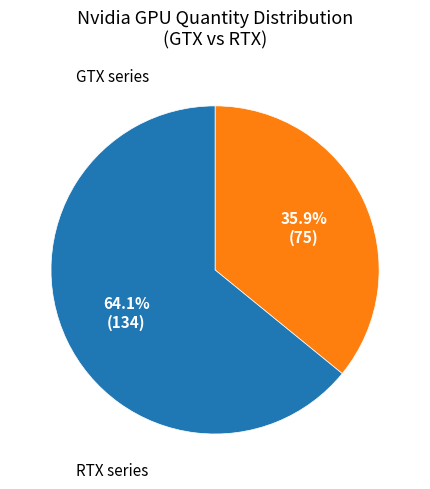

Is there any slice that represents more than half of the pie?

Yes